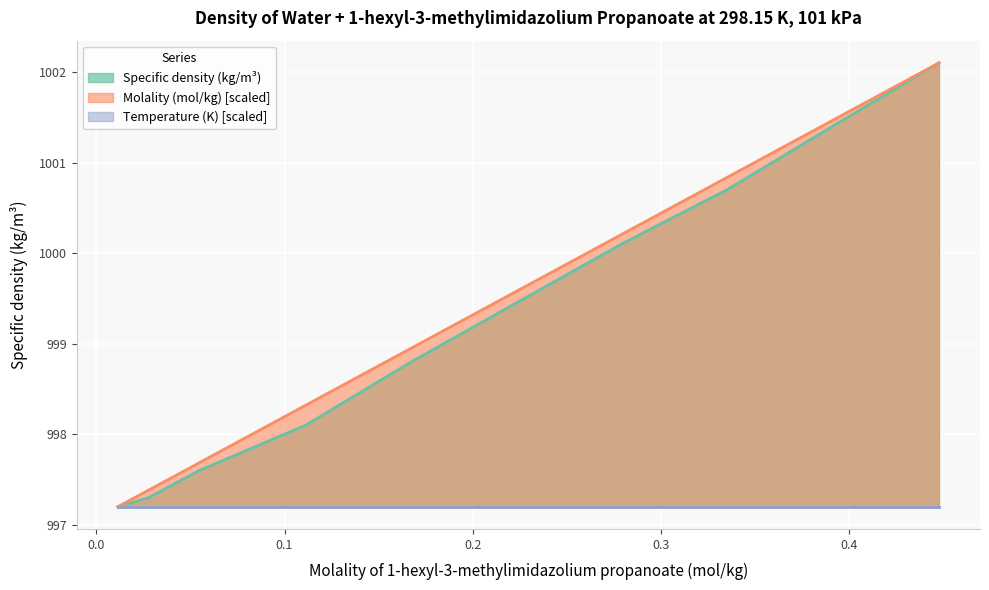

How many lines are shown in the chart?

3